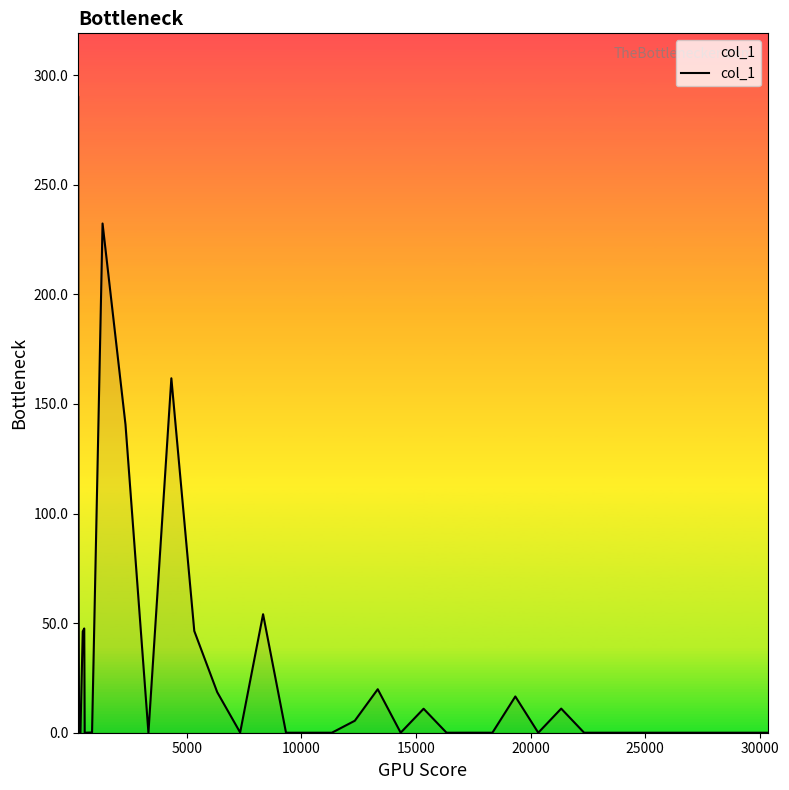

What is the greatest value displayed?

290.1